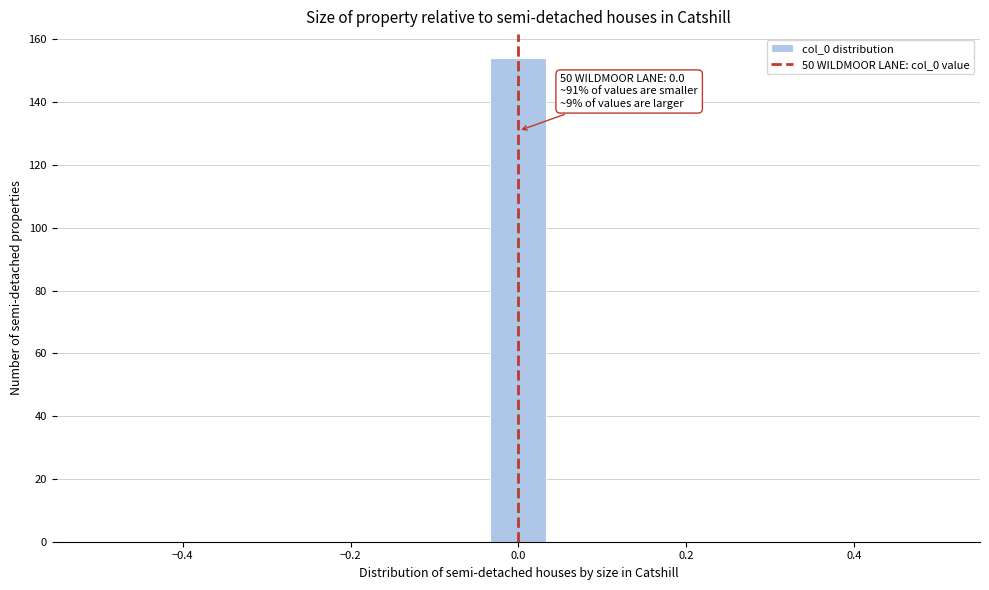

Read against the x-axis, roughly where is the centre of the tallest bar?

0.00